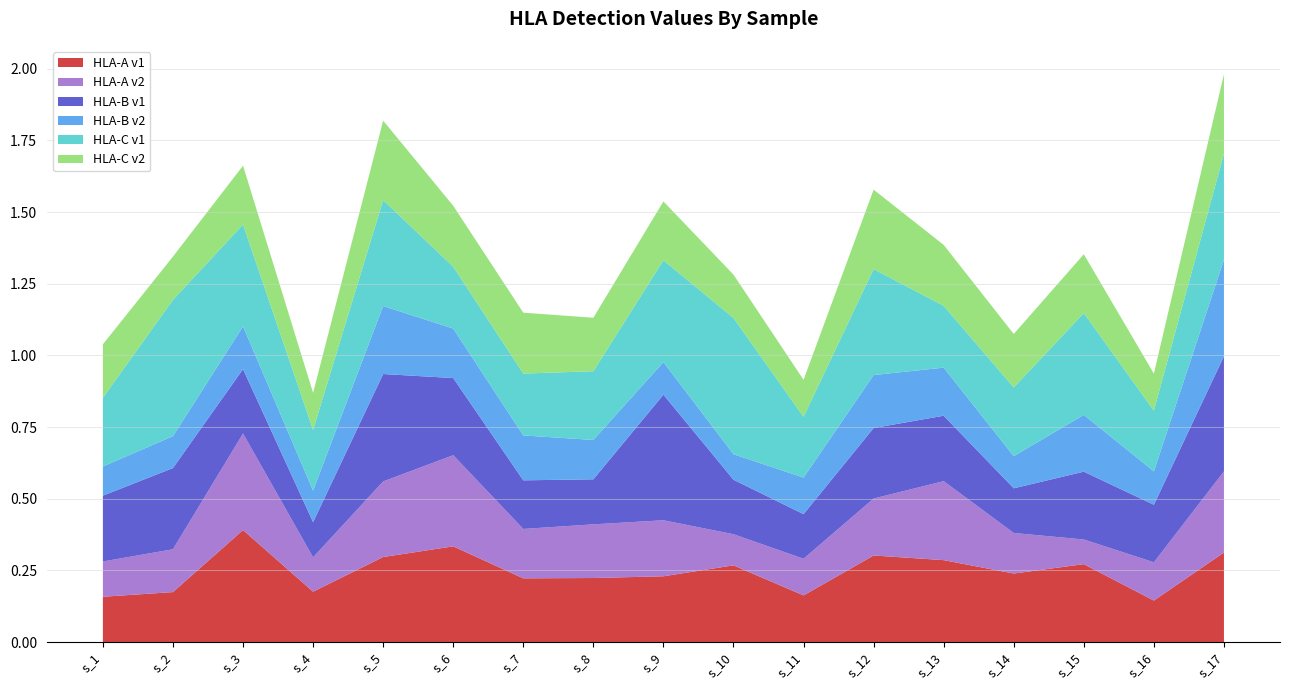

Reading left to right, extract all data points from this chart.

HLA-A v1: 0.2	0.2	0.4	0.2	0.3	0.3	0.2	0.2	0.2	0.3	0.2	0.3	0.3	0.2	0.3	0.1	0.3
HLA-A v2: 0.1	0.1	0.3	0.1	0.3	0.3	0.2	0.2	0.2	0.1	0.1	0.2	0.3	0.1	0.1	0.1	0.3
HLA-B v1: 0.2	0.3	0.2	0.1	0.4	0.3	0.2	0.2	0.4	0.2	0.2	0.2	0.2	0.2	0.2	0.2	0.4
HLA-B v2: 0.1	0.1	0.1	0.1	0.2	0.2	0.2	0.1	0.1	0.1	0.1	0.2	0.2	0.1	0.2	0.1	0.3
HLA-C v1: 0.2	0.5	0.4	0.2	0.4	0.2	0.2	0.2	0.4	0.5	0.2	0.4	0.2	0.2	0.4	0.2	0.4
HLA-C v2: 0.2	0.2	0.2	0.1	0.3	0.2	0.2	0.2	0.2	0.2	0.1	0.3	0.2	0.2	0.2	0.1	0.3